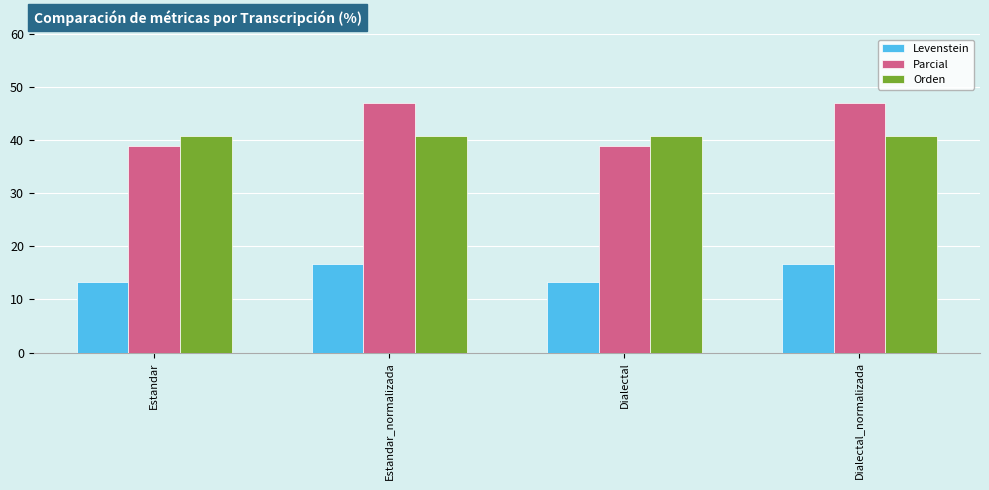

What is the difference between the highest and lowest values at Dialectal_normalizada?

30.4